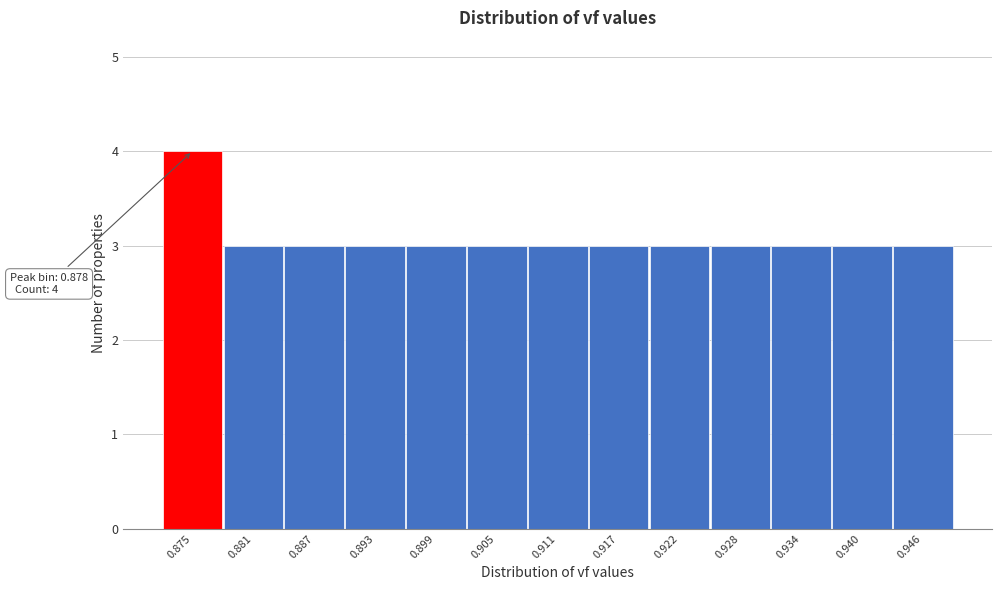

Reading right to left, transcribe all the data shown in this chart.

0.946=3	0.940=3	0.934=3	0.928=3	0.922=3	0.917=3	0.911=3	0.905=3	0.899=3	0.893=3	0.887=3	0.881=3	0.875=4